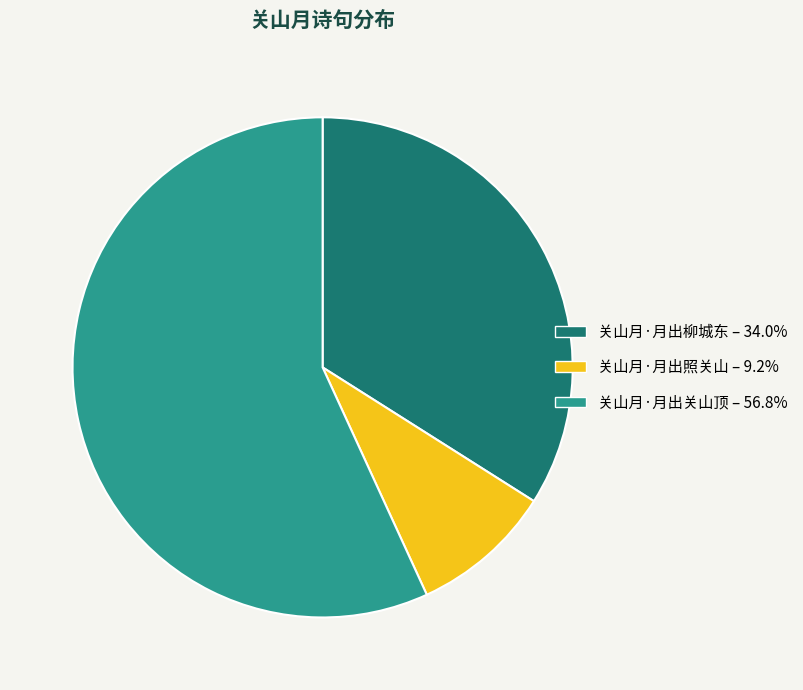

Do 关山月·月出照关山 – 9.2% and 关山月·月出关山顶 – 56.8% together represent more than half of the pie?

Yes